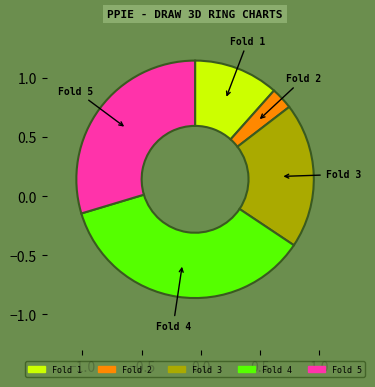

Which has a higher value, Fold 5 or Fold 1?

Fold 5